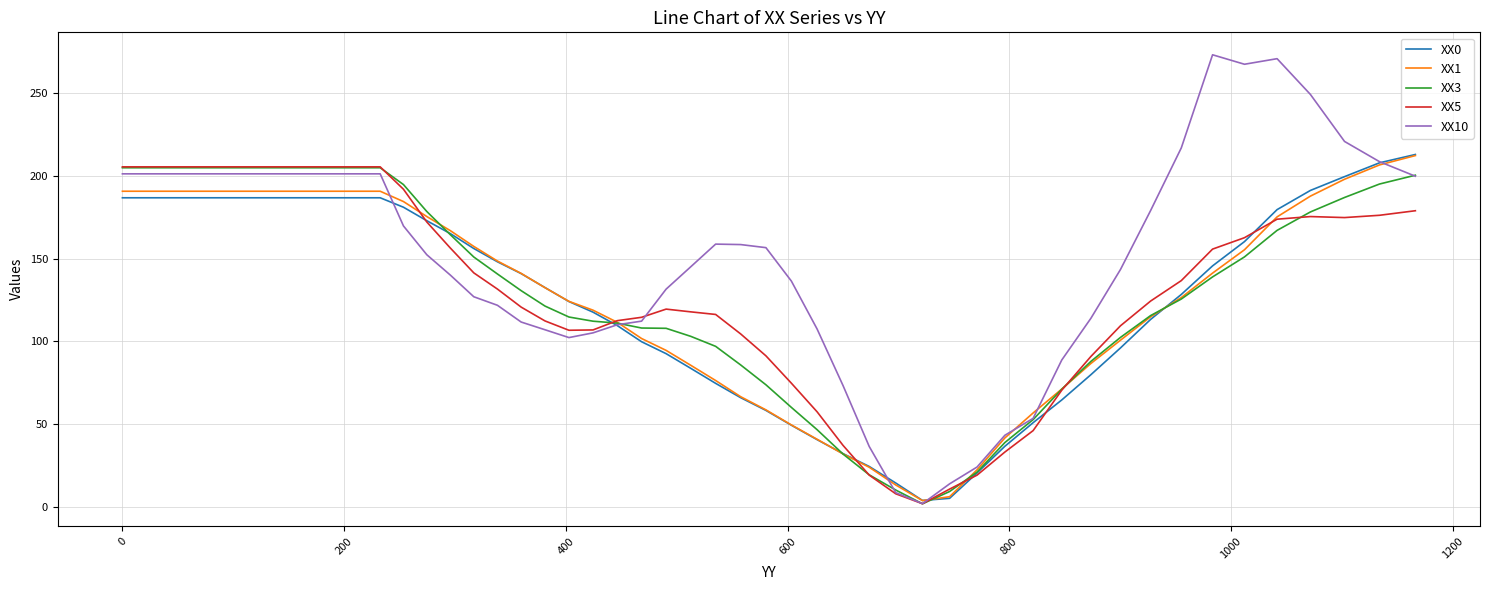

Which series has the widest spread of values?

XX10